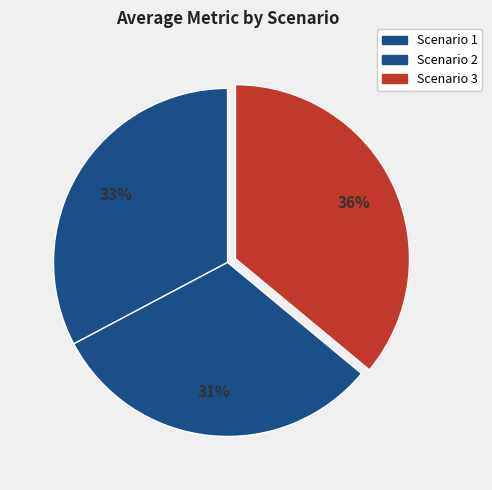

What is the change in value from Scenario 1 to Scenario 2?

-3.5